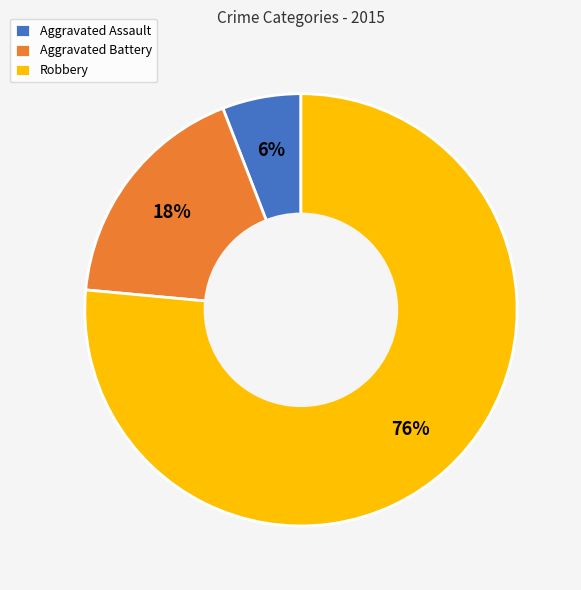

To the nearest percent, what is the combined percentage of Aggravated Battery and Robbery?

94%